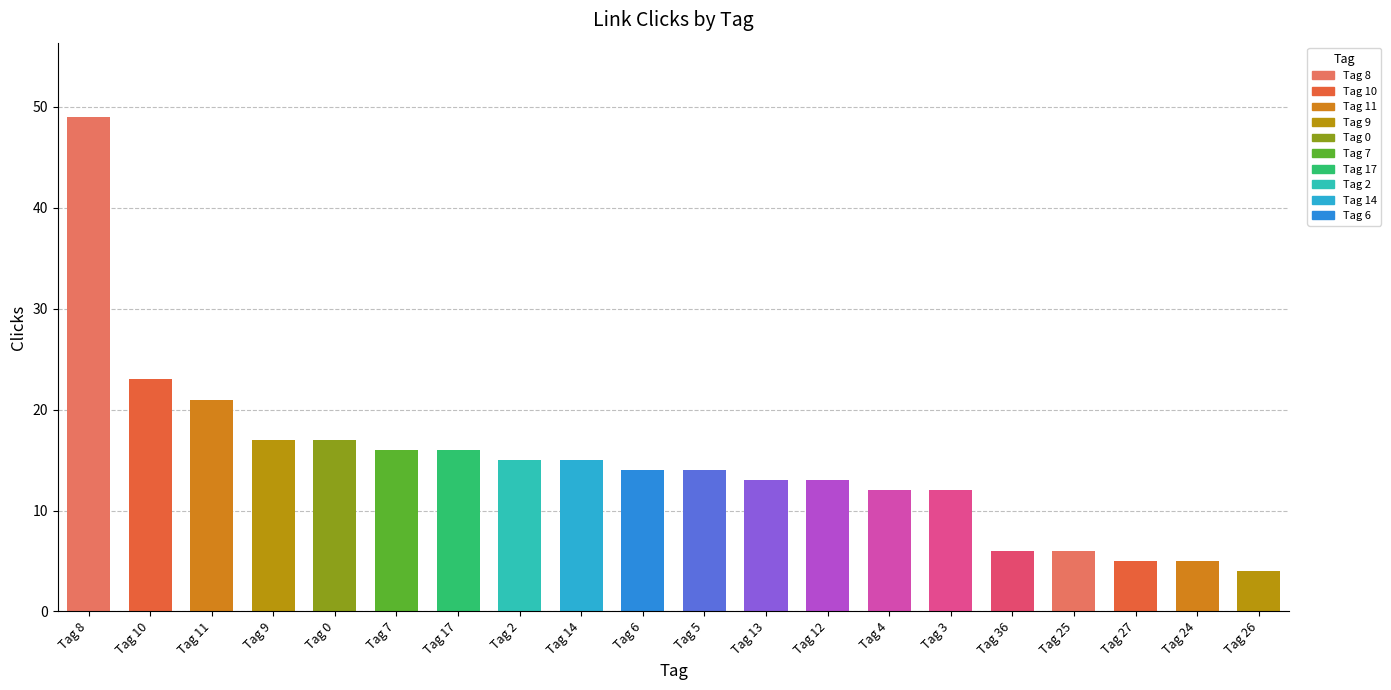

Reading left to right, what are all the values shown in this chart?

Tag 8=49	Tag 10=23	Tag 11=21	Tag 9=17	Tag 0=17	Tag 7=16	Tag 17=16	Tag 2=15	Tag 14=15	Tag 6=14	Tag 5=14	Tag 13=13	Tag 12=13	Tag 4=12	Tag 3=12	Tag 36=6	Tag 25=6	Tag 27=5	Tag 24=5	Tag 26=4